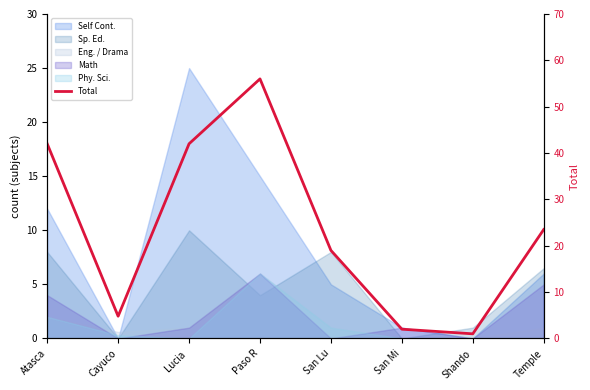

Is it true that the value at San Lu is 19.0?

True